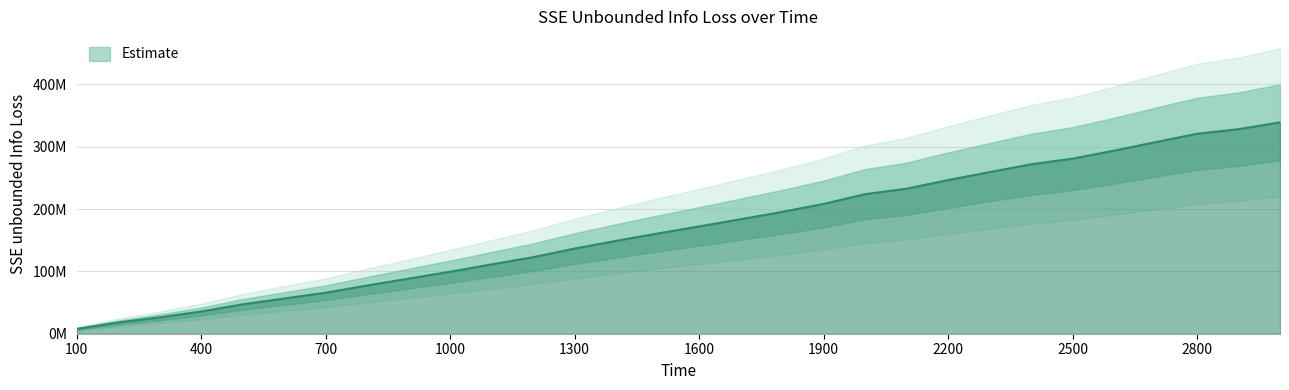

The value at 2300 is 456648005.1. True or false?

False